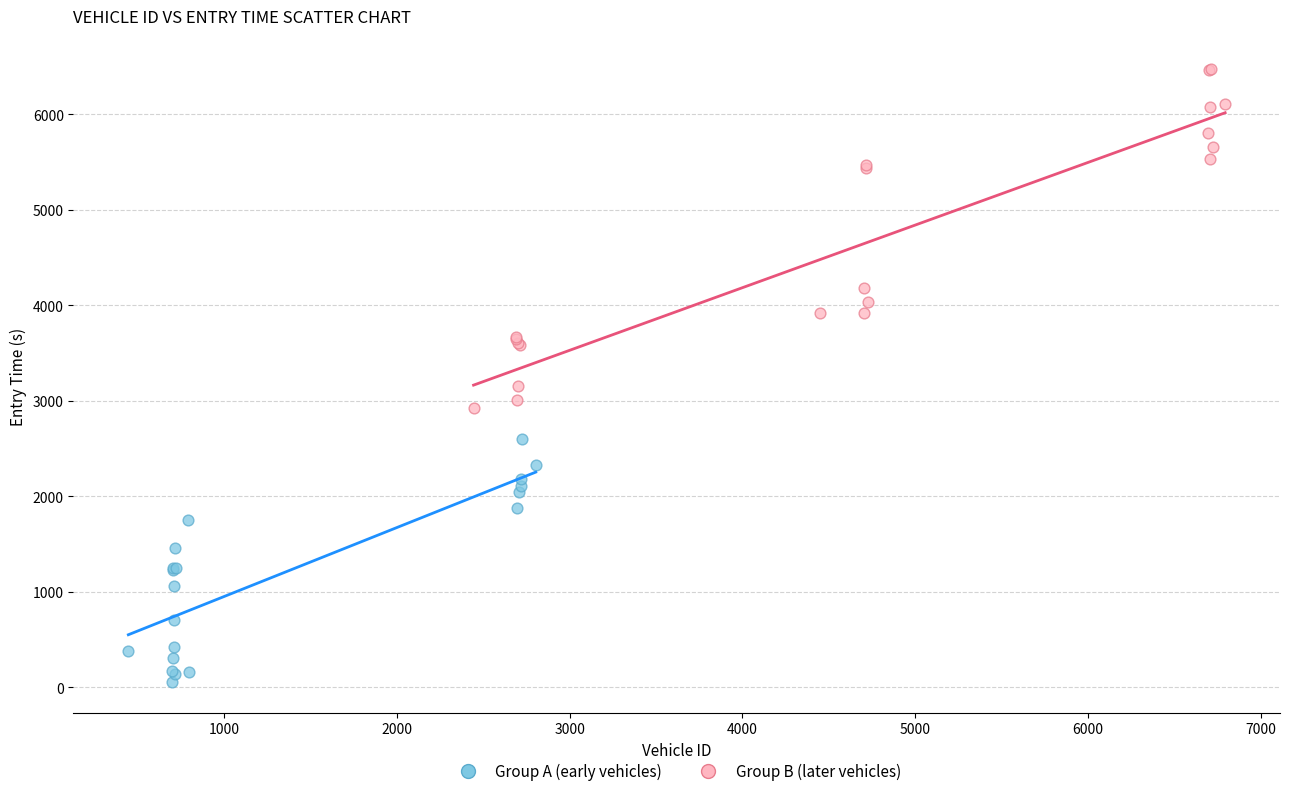

Which series has the widest spread of Y values?

Group B (later vehicles)